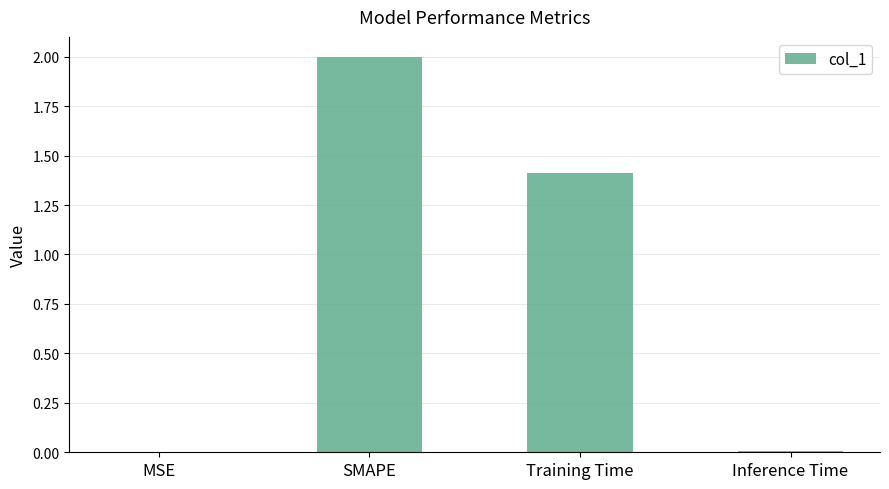

The value at SMAPE is 1.0. True or false?

False